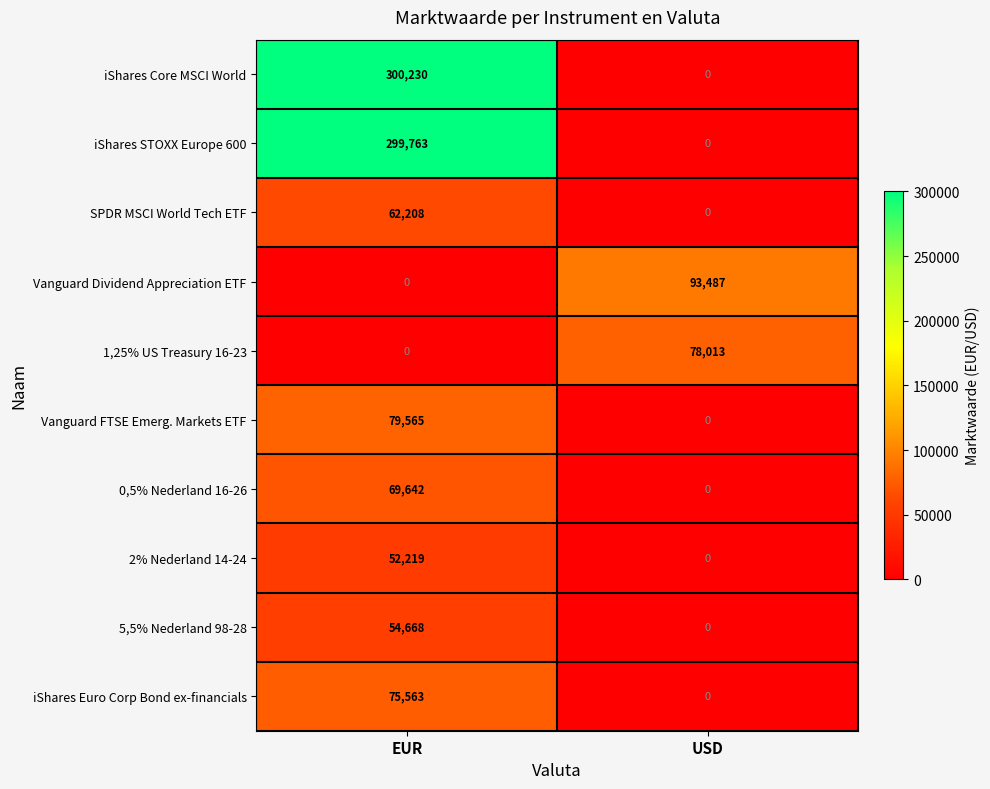

What is the total value across all series at EUR?

993858